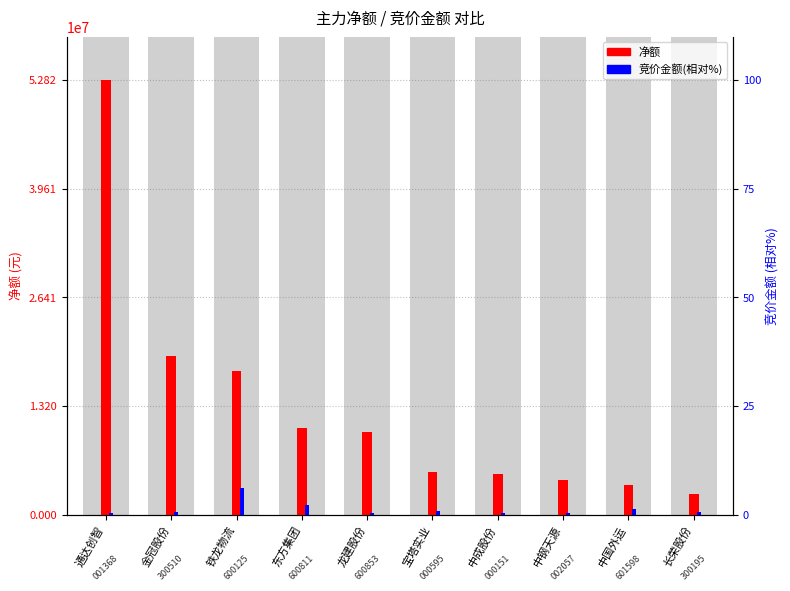

List the series in order of their overall mean, highest first.

净额, 竞价金额(相对%)